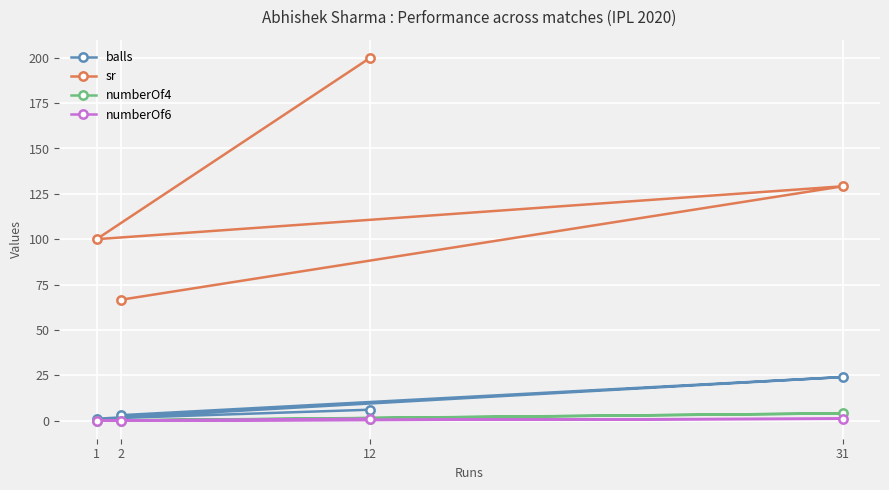

Which series has the widest spread of values?

sr